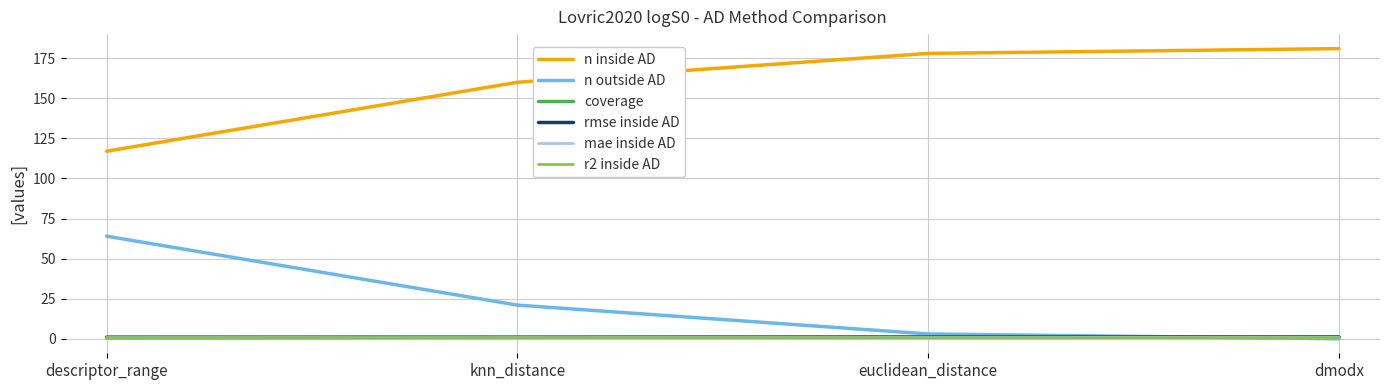

Is the value of n outside AD at knn_distance greater than the value of r2 inside AD at euclidean_distance?

Yes